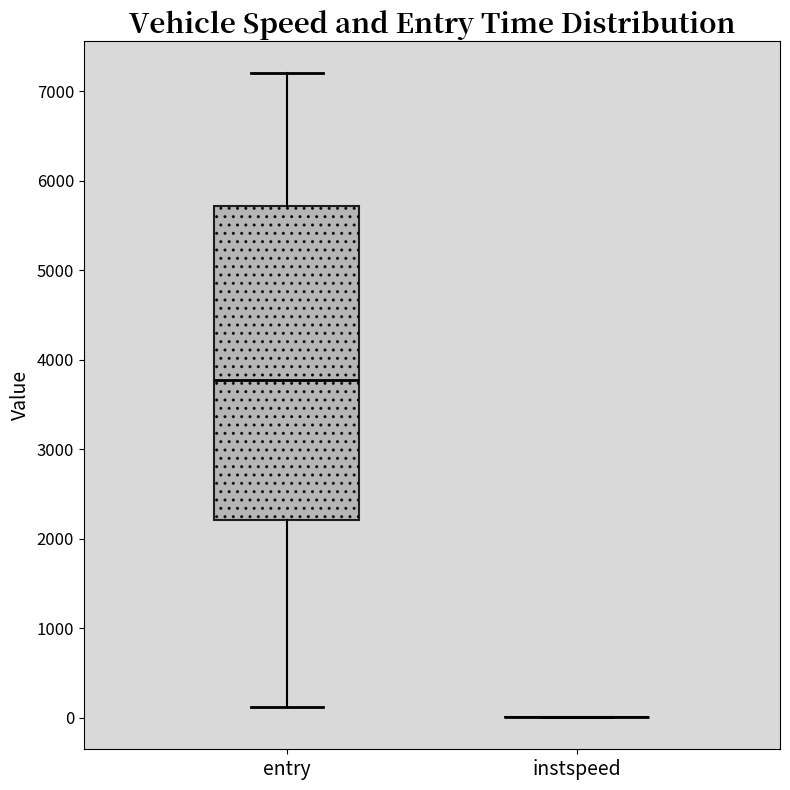

Comparing the boxes themselves (not the whiskers), which one is the tallest?

entry